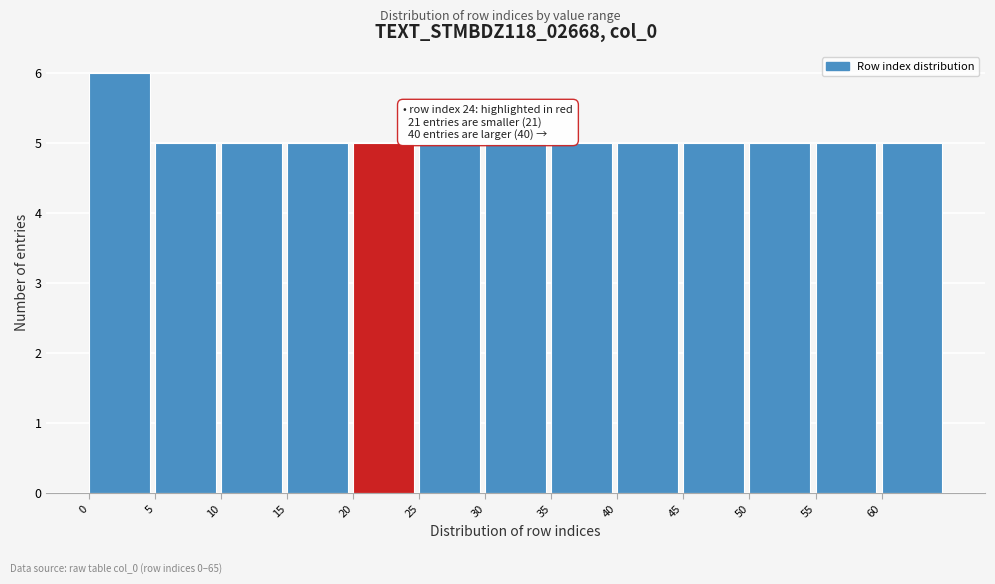

Reading left to right, list all the values displayed in this chart.

0=6	5=5	10=5	15=5	20=5	25=5	30=5	35=5	40=5	45=5	50=5	55=5	60=5